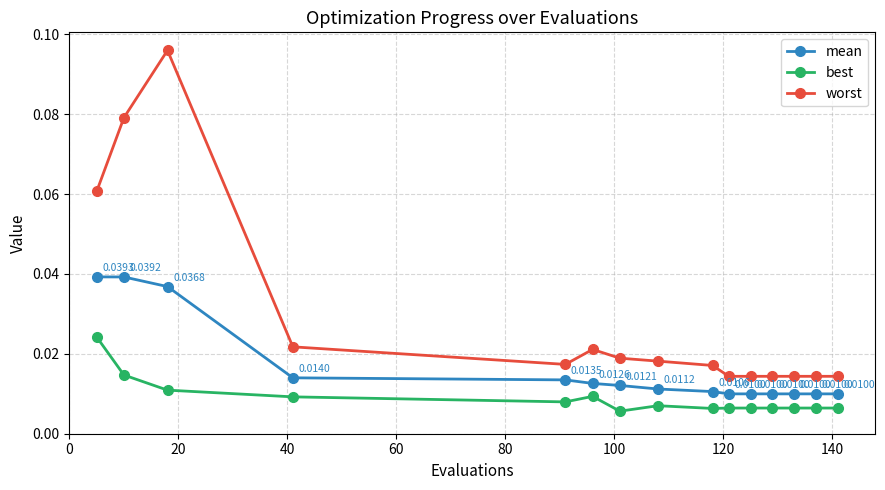

Which series has the largest range (max minus min)?

worst